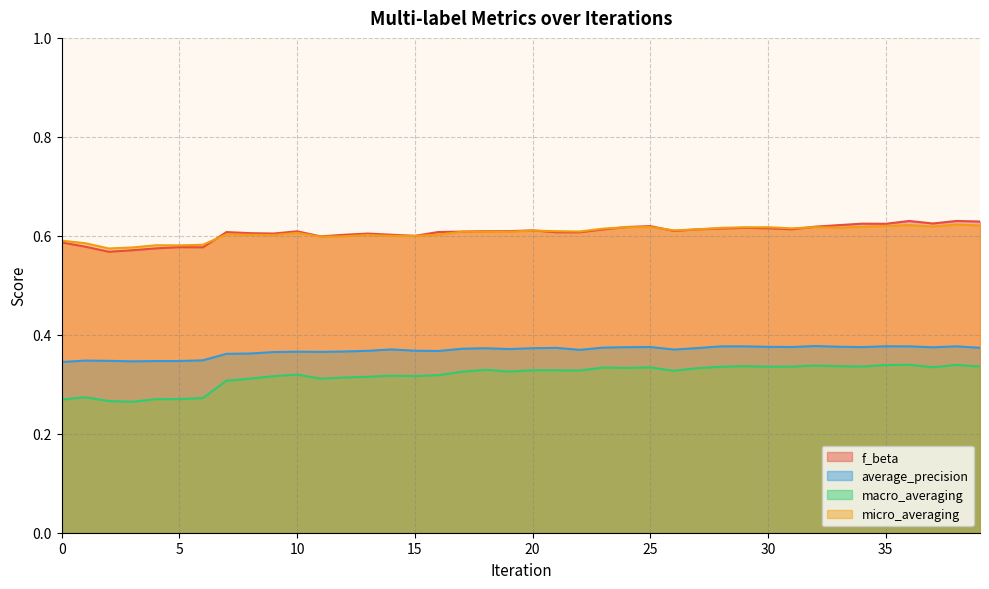

What is the sum of the macro_averaging values at 7 and 14?

0.6